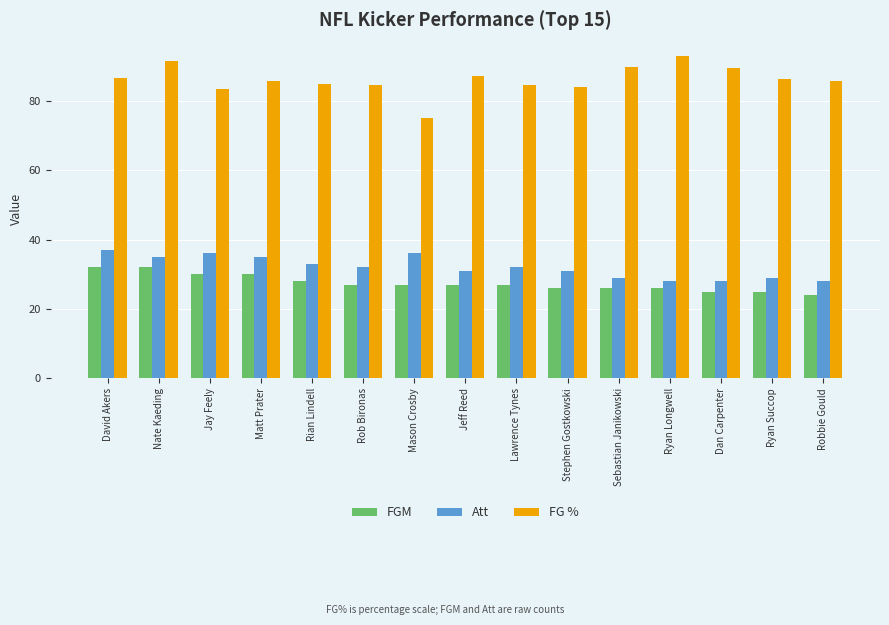

The FGM series shows 5.2 at Ryan Longwell. True or false?

False